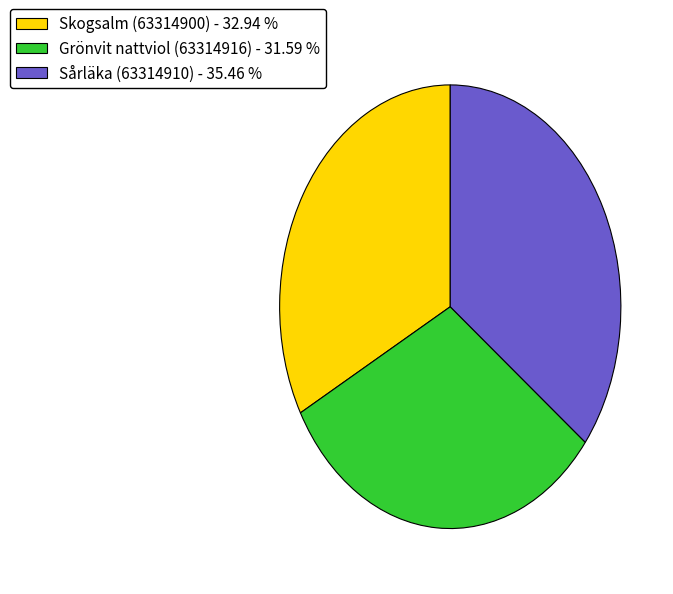

Between Grönvit nattviol (63314916) - 31.59 % and Sårläka (63314910) - 35.46 %, which is larger?

Sårläka (63314910) - 35.46 %